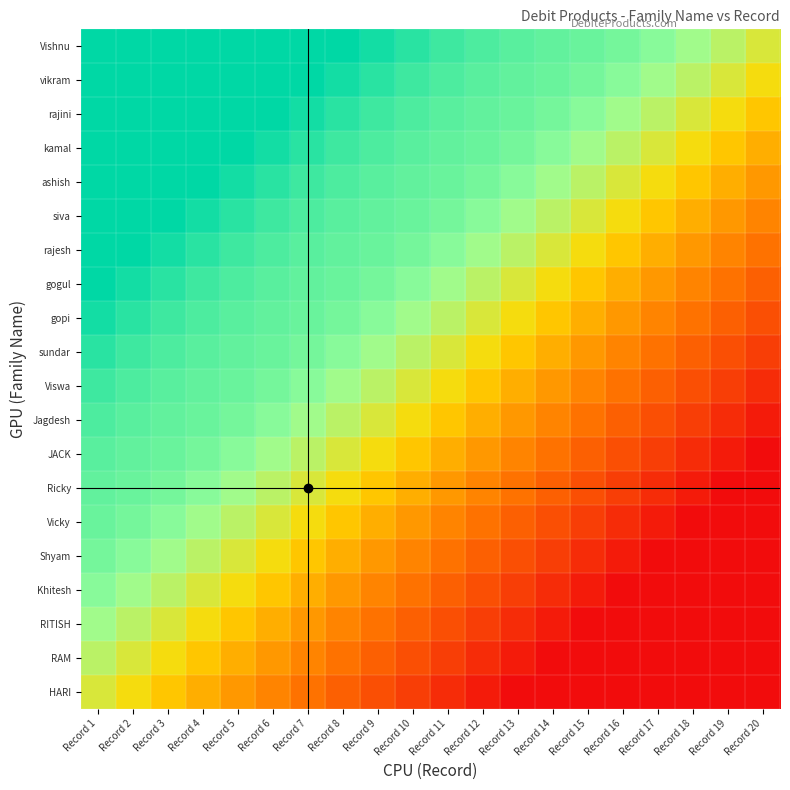

Reading left to right, extract all data points from this chart.

HARI: Record 1=0.6	Record 2=0.5	Record 3=0.5	Record 4=0.4	Record 5=0.3	Record 6=0.3	Record 7=0.2	Record 8=0.2	Record 9=0.2	Record 10=0.1	Record 11=0.1	Record 12=0.0	Record 13=0.0	Record 14=0.0	Record 15=0.0	Record 16=0.0	Record 17=0.0	Record 18=0.0	Record 19=0.0	Record 20=0.0
RAM: Record 1=0.7	Record 2=0.6	Record 3=0.5	Record 4=0.5	Record 5=0.4	Record 6=0.3	Record 7=0.3	Record 8=0.2	Record 9=0.2	Record 10=0.2	Record 11=0.1	Record 12=0.1	Record 13=0.0	Record 14=0.0	Record 15=0.0	Record 16=0.0	Record 17=0.0	Record 18=0.0	Record 19=0.0	Record 20=0.0
RITISH: Record 1=0.7	Record 2=0.7	Record 3=0.6	Record 4=0.5	Record 5=0.5	Record 6=0.4	Record 7=0.3	Record 8=0.3	Record 9=0.2	Record 10=0.2	Record 11=0.2	Record 12=0.1	Record 13=0.1	Record 14=0.0	Record 15=0.0	Record 16=0.0	Record 17=0.0	Record 18=0.0	Record 19=0.0	Record 20=0.0
Khitesh: Record 1=0.8	Record 2=0.7	Record 3=0.7	Record 4=0.6	Record 5=0.5	Record 6=0.5	Record 7=0.4	Record 8=0.3	Record 9=0.3	Record 10=0.2	Record 11=0.2	Record 12=0.2	Record 13=0.1	Record 14=0.1	Record 15=0.0	Record 16=0.0	Record 17=0.0	Record 18=0.0	Record 19=0.0	Record 20=0.0
Shyam: Record 1=0.8	Record 2=0.8	Record 3=0.7	Record 4=0.7	Record 5=0.6	Record 6=0.5	Record 7=0.5	Record 8=0.4	Record 9=0.3	Record 10=0.3	Record 11=0.2	Record 12=0.2	Record 13=0.2	Record 14=0.1	Record 15=0.1	Record 16=0.0	Record 17=0.0	Record 18=0.0	Record 19=0.0	Record 20=0.0
Vicky: Record 1=0.8	Record 2=0.8	Record 3=0.8	Record 4=0.7	Record 5=0.7	Record 6=0.6	Record 7=0.5	Record 8=0.5	Record 9=0.4	Record 10=0.3	Record 11=0.3	Record 12=0.2	Record 13=0.2	Record 14=0.2	Record 15=0.1	Record 16=0.1	Record 17=0.0	Record 18=0.0	Record 19=0.0	Record 20=0.0
Ricky: Record 1=0.8	Record 2=0.8	Record 3=0.8	Record 4=0.8	Record 5=0.7	Record 6=0.7	Record 7=0.6	Record 8=0.5	Record 9=0.5	Record 10=0.4	Record 11=0.3	Record 12=0.3	Record 13=0.2	Record 14=0.2	Record 15=0.2	Record 16=0.1	Record 17=0.1	Record 18=0.0	Record 19=0.0	Record 20=0.0
JACK: Record 1=0.9	Record 2=0.8	Record 3=0.8	Record 4=0.8	Record 5=0.8	Record 6=0.7	Record 7=0.7	Record 8=0.6	Record 9=0.5	Record 10=0.5	Record 11=0.4	Record 12=0.3	Record 13=0.3	Record 14=0.2	Record 15=0.2	Record 16=0.2	Record 17=0.1	Record 18=0.1	Record 19=0.0	Record 20=0.0
Jagdesh: Record 1=0.9	Record 2=0.9	Record 3=0.8	Record 4=0.8	Record 5=0.8	Record 6=0.8	Record 7=0.7	Record 8=0.7	Record 9=0.6	Record 10=0.5	Record 11=0.5	Record 12=0.4	Record 13=0.3	Record 14=0.3	Record 15=0.2	Record 16=0.2	Record 17=0.2	Record 18=0.1	Record 19=0.1	Record 20=0.0
Viswa: Record 1=0.9	Record 2=0.9	Record 3=0.9	Record 4=0.8	Record 5=0.8	Record 6=0.8	Record 7=0.8	Record 8=0.7	Record 9=0.7	Record 10=0.6	Record 11=0.5	Record 12=0.5	Record 13=0.4	Record 14=0.3	Record 15=0.3	Record 16=0.2	Record 17=0.2	Record 18=0.2	Record 19=0.1	Record 20=0.1
sundar: Record 1=0.9	Record 2=0.9	Record 3=0.9	Record 4=0.9	Record 5=0.8	Record 6=0.8	Record 7=0.8	Record 8=0.8	Record 9=0.7	Record 10=0.7	Record 11=0.6	Record 12=0.5	Record 13=0.5	Record 14=0.4	Record 15=0.3	Record 16=0.3	Record 17=0.2	Record 18=0.2	Record 19=0.2	Record 20=0.1
gopi: Record 1=1.0	Record 2=0.9	Record 3=0.9	Record 4=0.9	Record 5=0.9	Record 6=0.8	Record 7=0.8	Record 8=0.8	Record 9=0.8	Record 10=0.7	Record 11=0.7	Record 12=0.6	Record 13=0.5	Record 14=0.5	Record 15=0.4	Record 16=0.3	Record 17=0.3	Record 18=0.2	Record 19=0.2	Record 20=0.2
gogul: Record 1=1.0	Record 2=1.0	Record 3=0.9	Record 4=0.9	Record 5=0.9	Record 6=0.9	Record 7=0.8	Record 8=0.8	Record 9=0.8	Record 10=0.8	Record 11=0.7	Record 12=0.7	Record 13=0.6	Record 14=0.5	Record 15=0.5	Record 16=0.4	Record 17=0.3	Record 18=0.3	Record 19=0.2	Record 20=0.2
rajesh: Record 1=1.0	Record 2=1.0	Record 3=1.0	Record 4=0.9	Record 5=0.9	Record 6=0.9	Record 7=0.9	Record 8=0.8	Record 9=0.8	Record 10=0.8	Record 11=0.8	Record 12=0.7	Record 13=0.7	Record 14=0.6	Record 15=0.5	Record 16=0.5	Record 17=0.4	Record 18=0.3	Record 19=0.3	Record 20=0.2
siva: Record 1=1.0	Record 2=1.0	Record 3=1.0	Record 4=1.0	Record 5=0.9	Record 6=0.9	Record 7=0.9	Record 8=0.9	Record 9=0.8	Record 10=0.8	Record 11=0.8	Record 12=0.8	Record 13=0.7	Record 14=0.7	Record 15=0.6	Record 16=0.5	Record 17=0.5	Record 18=0.4	Record 19=0.3	Record 20=0.3
ashish: Record 1=1.0	Record 2=1.0	Record 3=1.0	Record 4=1.0	Record 5=1.0	Record 6=0.9	Record 7=0.9	Record 8=0.9	Record 9=0.9	Record 10=0.8	Record 11=0.8	Record 12=0.8	Record 13=0.8	Record 14=0.7	Record 15=0.7	Record 16=0.6	Record 17=0.5	Record 18=0.5	Record 19=0.4	Record 20=0.3
kamal: Record 1=1.0	Record 2=1.0	Record 3=1.0	Record 4=1.0	Record 5=1.0	Record 6=1.0	Record 7=0.9	Record 8=0.9	Record 9=0.9	Record 10=0.9	Record 11=0.8	Record 12=0.8	Record 13=0.8	Record 14=0.8	Record 15=0.7	Record 16=0.7	Record 17=0.6	Record 18=0.5	Record 19=0.5	Record 20=0.4
rajini: Record 1=1.0	Record 2=1.0	Record 3=1.0	Record 4=1.0	Record 5=1.0	Record 6=1.0	Record 7=1.0	Record 8=0.9	Record 9=0.9	Record 10=0.9	Record 11=0.9	Record 12=0.8	Record 13=0.8	Record 14=0.8	Record 15=0.8	Record 16=0.7	Record 17=0.7	Record 18=0.6	Record 19=0.5	Record 20=0.5
vikram: Record 1=1.0	Record 2=1.0	Record 3=1.0	Record 4=1.0	Record 5=1.0	Record 6=1.0	Record 7=1.0	Record 8=1.0	Record 9=0.9	Record 10=0.9	Record 11=0.9	Record 12=0.9	Record 13=0.8	Record 14=0.8	Record 15=0.8	Record 16=0.8	Record 17=0.7	Record 18=0.7	Record 19=0.6	Record 20=0.5
Vishnu: Record 1=1.0	Record 2=1.0	Record 3=1.0	Record 4=1.0	Record 5=1.0	Record 6=1.0	Record 7=1.0	Record 8=1.0	Record 9=1.0	Record 10=0.9	Record 11=0.9	Record 12=0.9	Record 13=0.9	Record 14=0.8	Record 15=0.8	Record 16=0.8	Record 17=0.8	Record 18=0.7	Record 19=0.7	Record 20=0.6